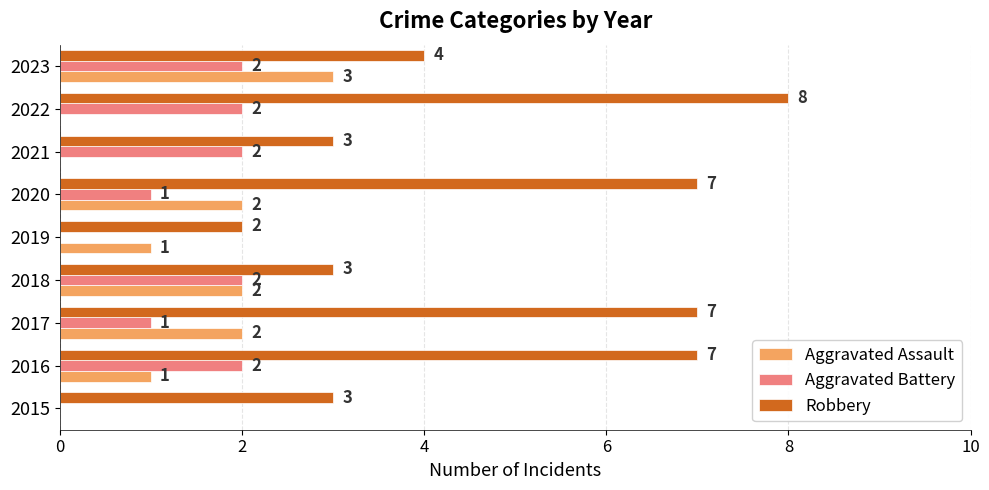

Count the Robbery values in the range 3 to 7.

7